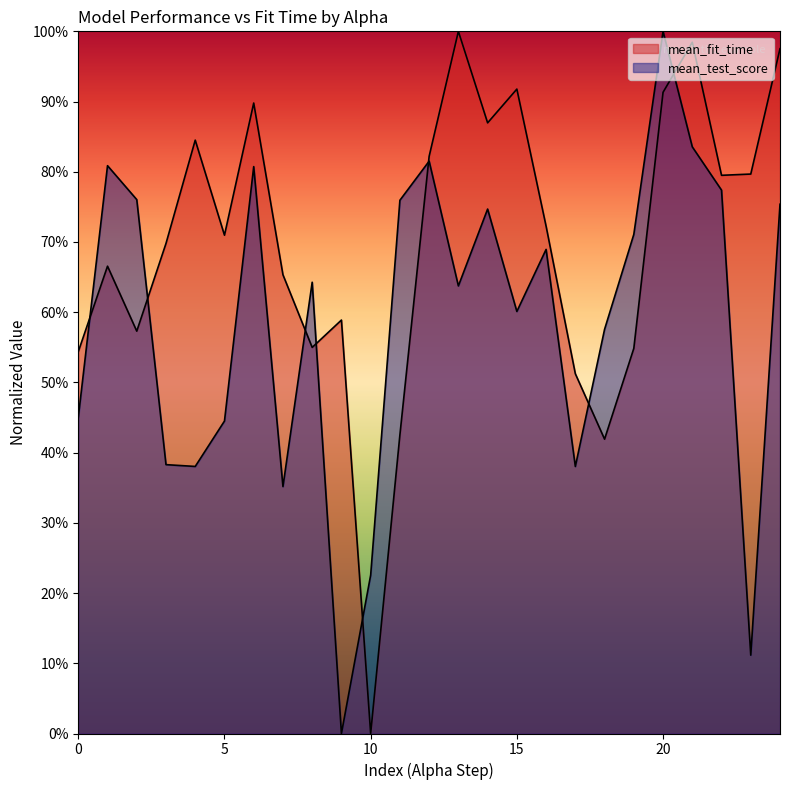

What is the greatest value displayed?

1.0